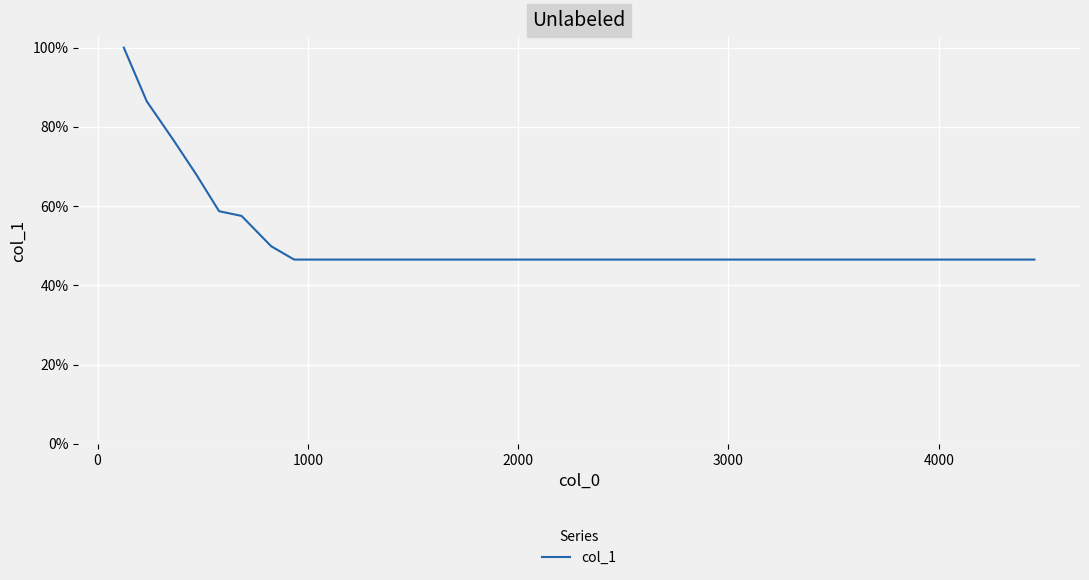

Does the chart have visible grid lines?

Yes